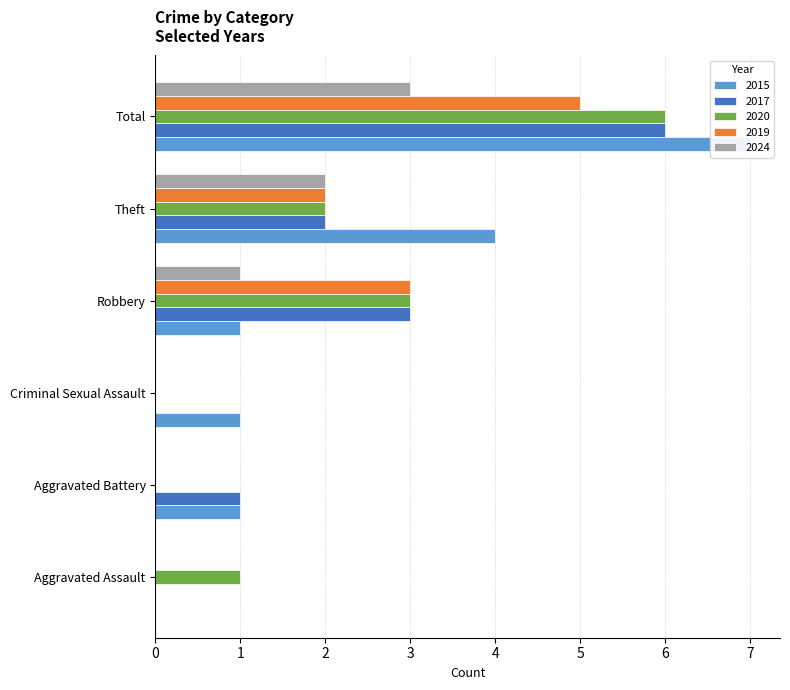

How many 2017 values are between 0 and 3?

5